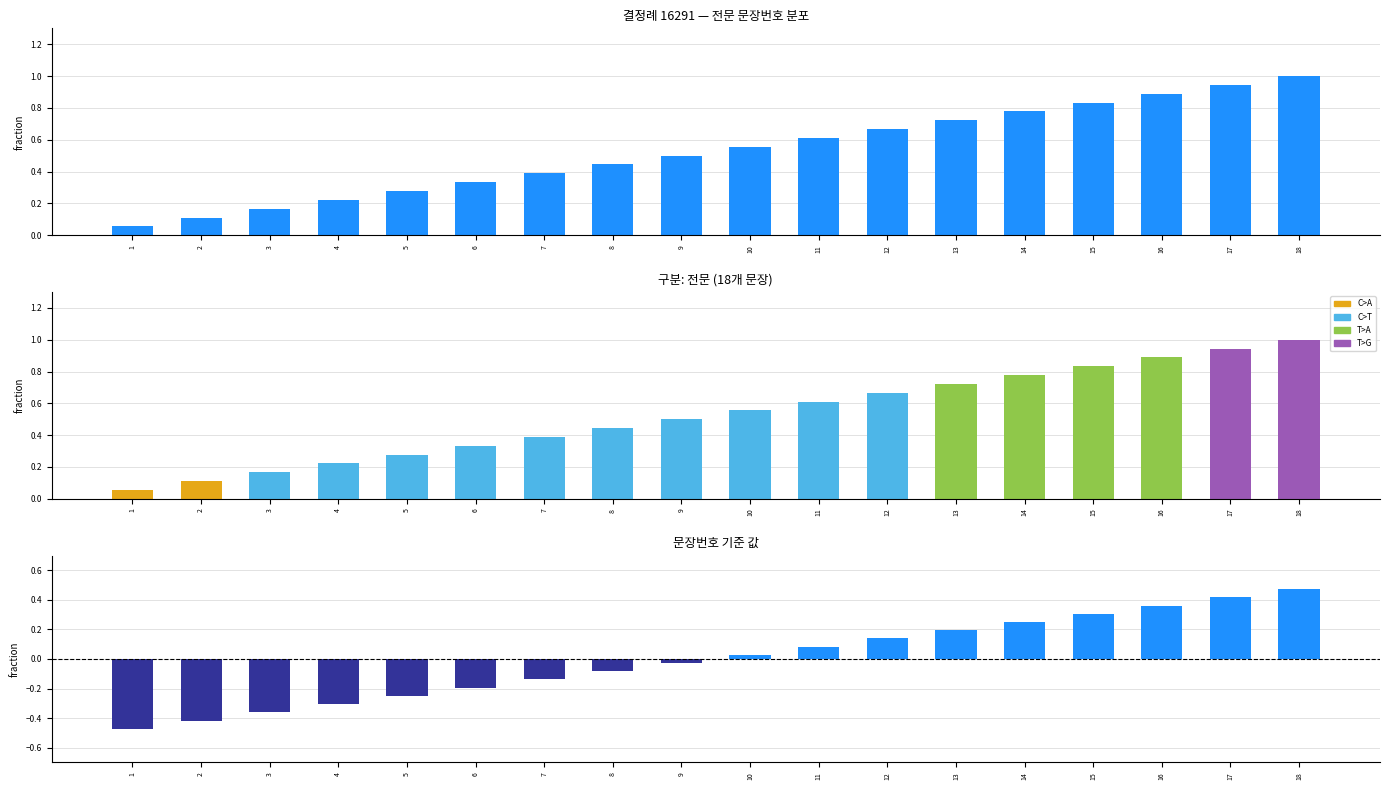

What is the smallest value displayed?

-0.5